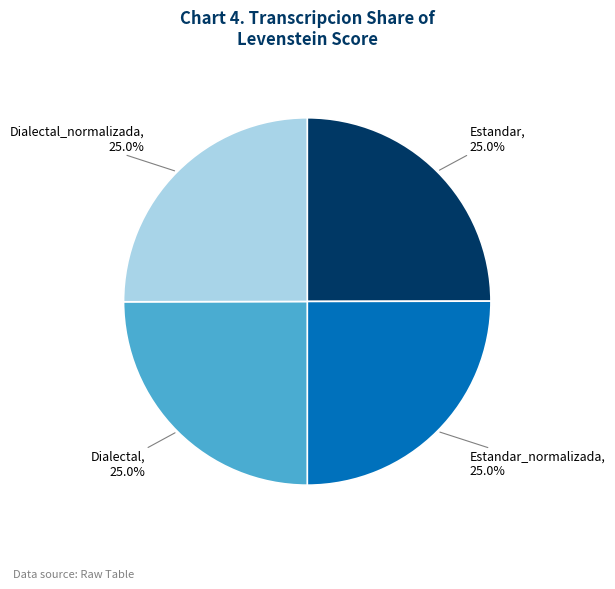

How many segments does this pie chart have?

4